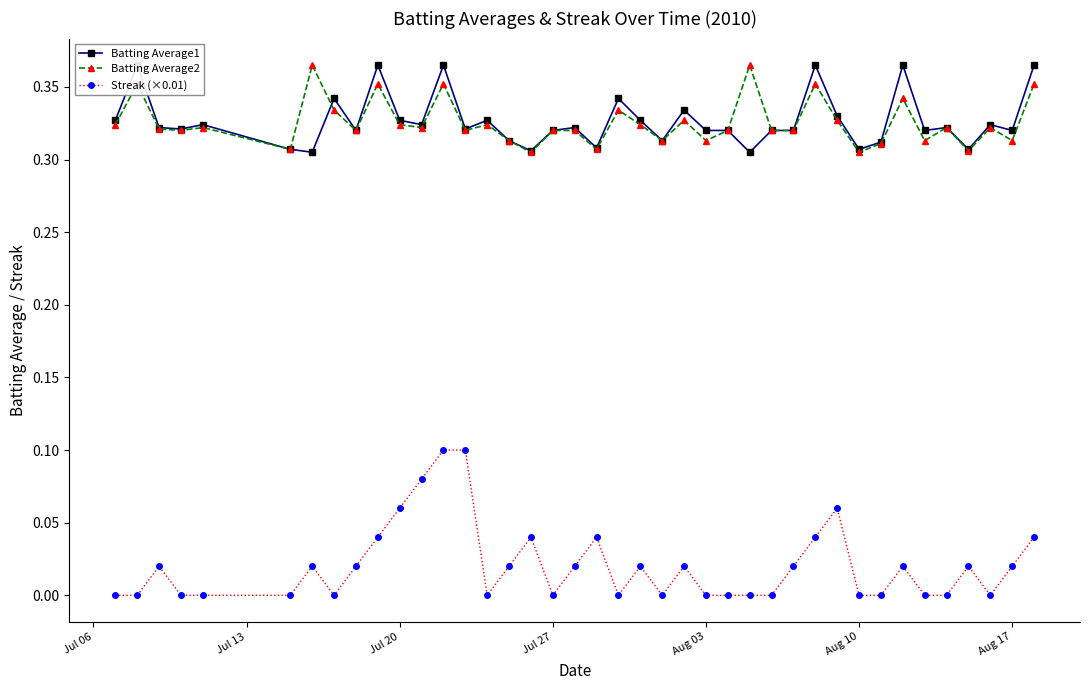

True or false: Streak (×0.01) and Batting Average2 cross at least once.

False